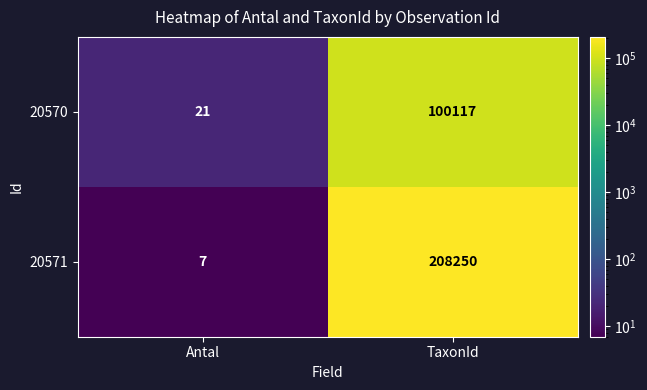

Which series has the largest total across all categories?

20571